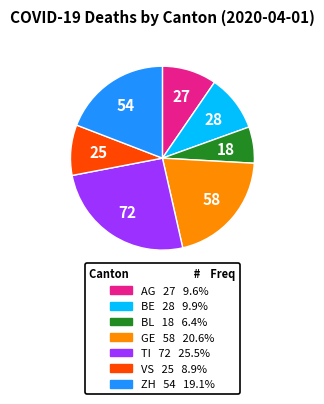

Is there a majority slice in this chart?

No